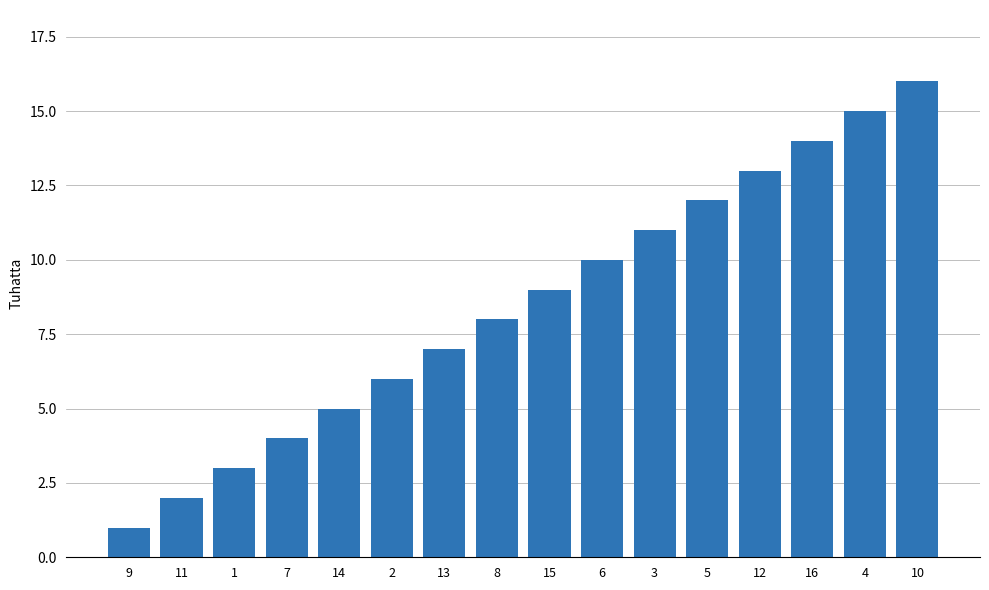

What is the greatest value displayed?

16